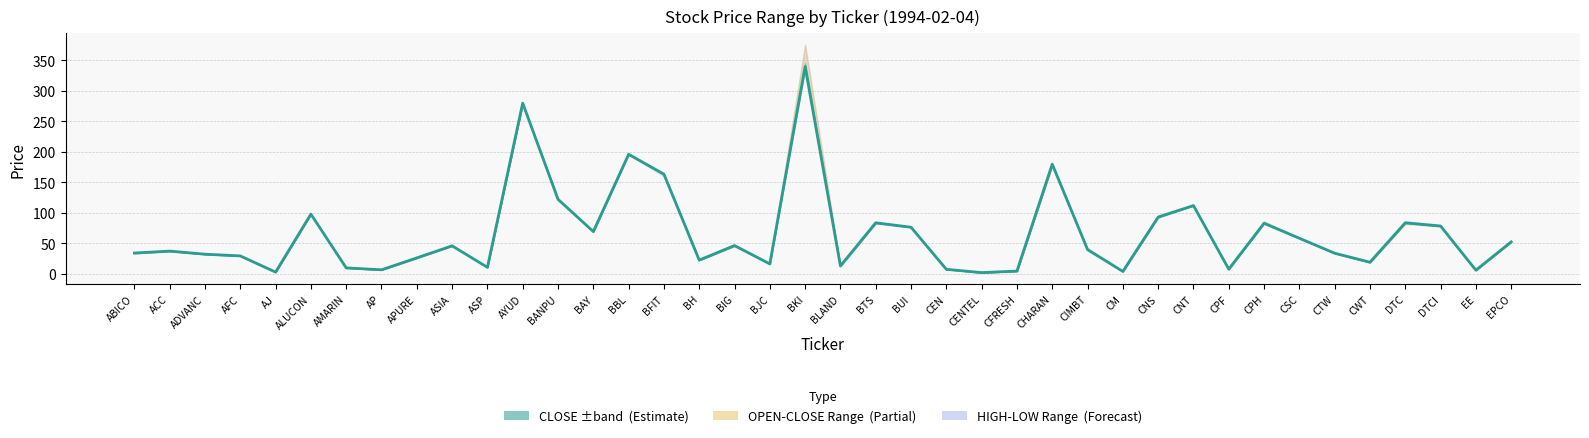

What position from the right is ADVANC?

38